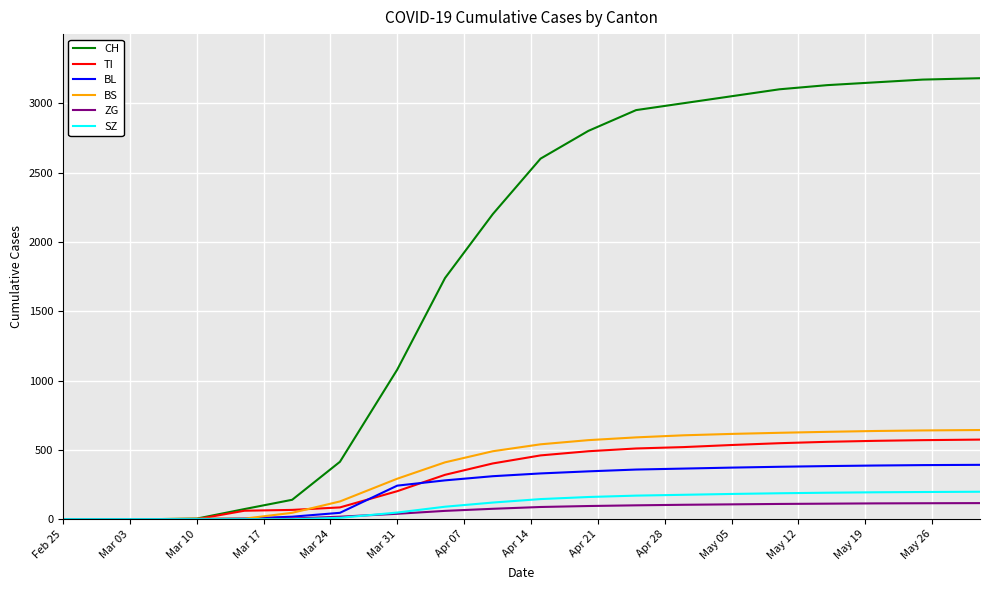

What is the maximum value for BL?

392